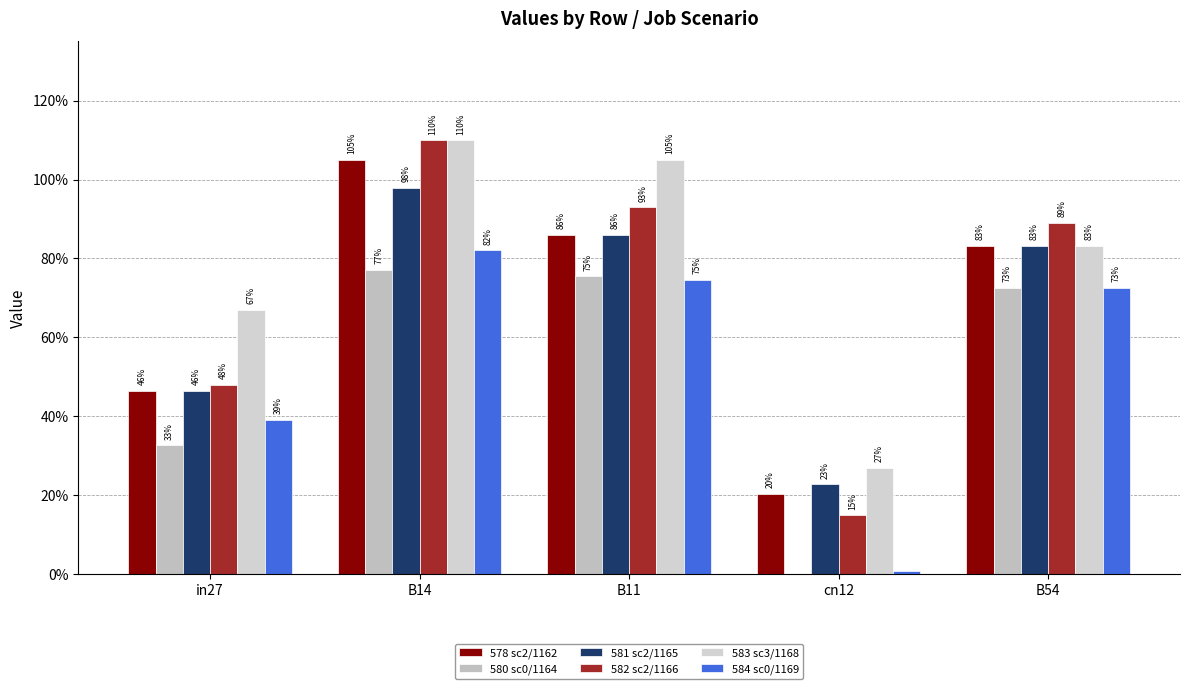

Is it true that job582_scenario2_1166 equals 0.4 at B14?

False